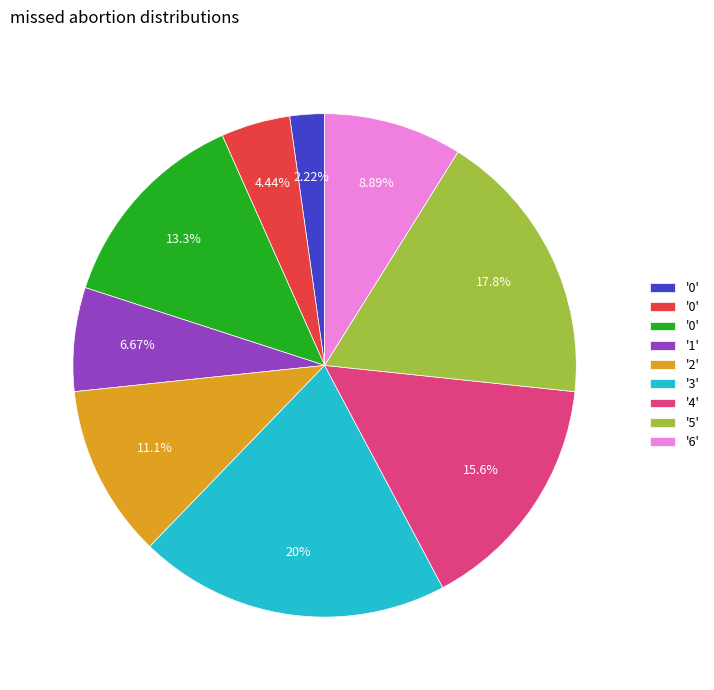

Is there a majority slice in this chart?

No